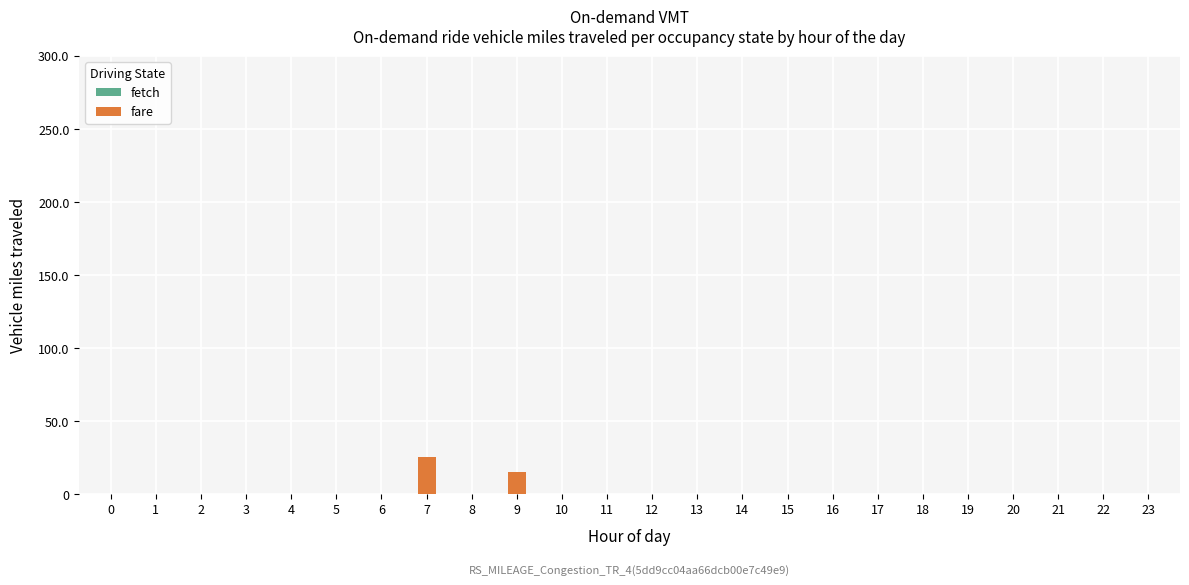

Reading left to right, what are all the values shown in this chart?

0=0	1=0	2=0	3=0	4=0	5=0	6=0	7=25	8=0	9=15	10=0	11=0	12=0	13=0	14=0	15=0	16=0	17=0	18=0	19=0	20=0	21=0	22=0	23=0